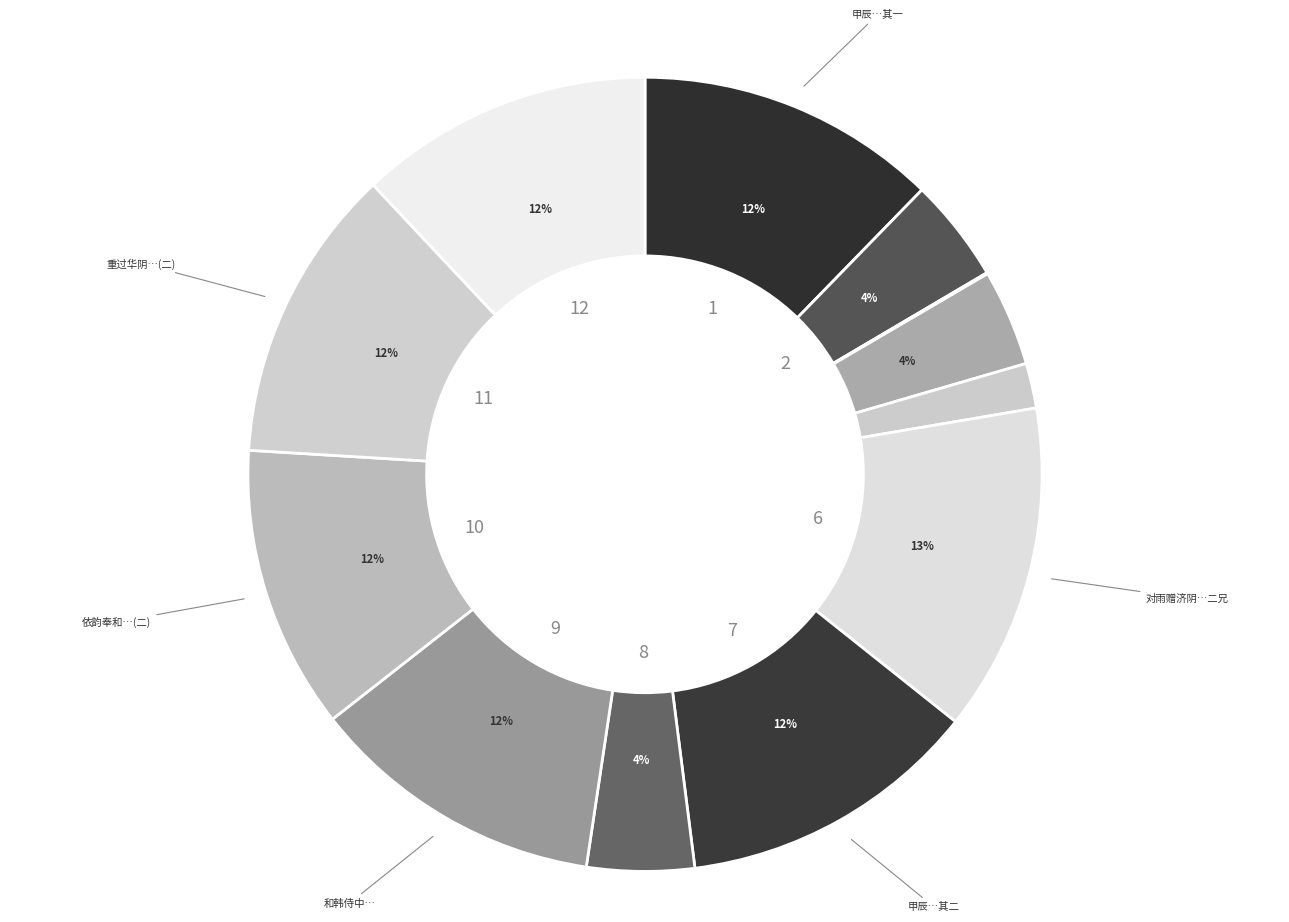

Count the number of slices in the pie.

12